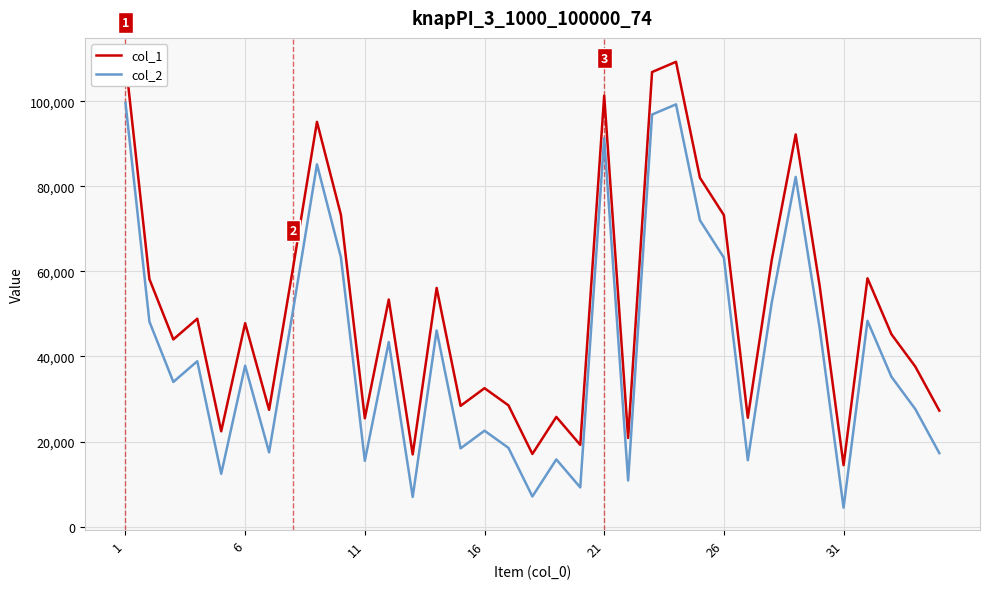

What is the minimum value for col_2?

4431